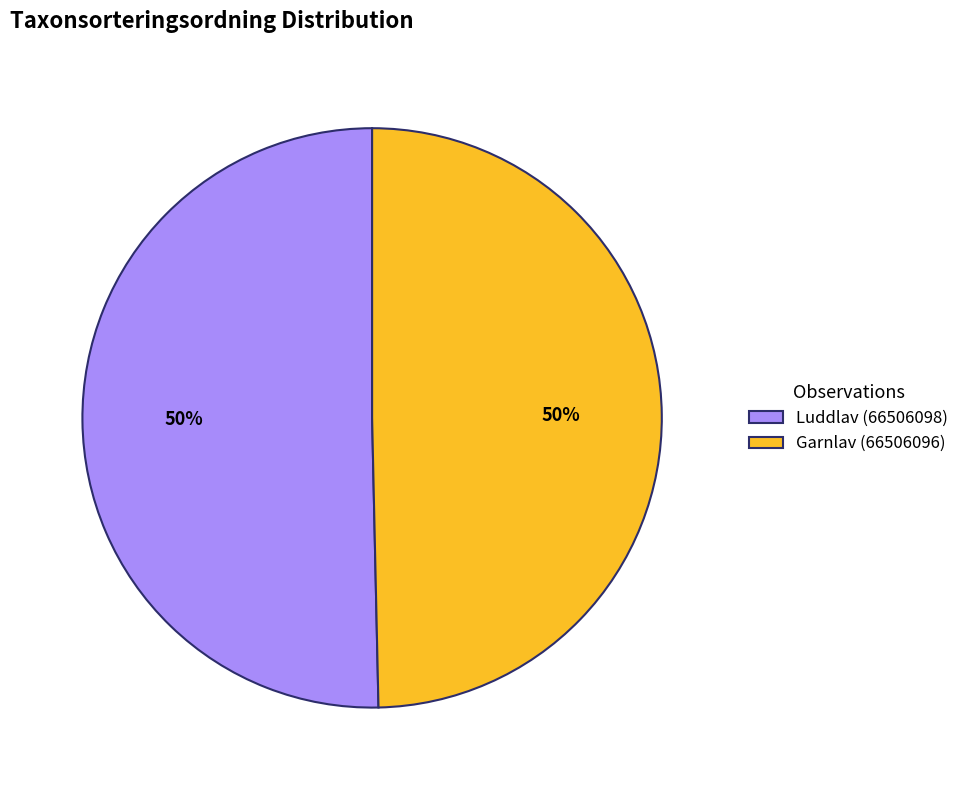

True or false: Garnlav (66506096) accounts for 50% of the total.

True